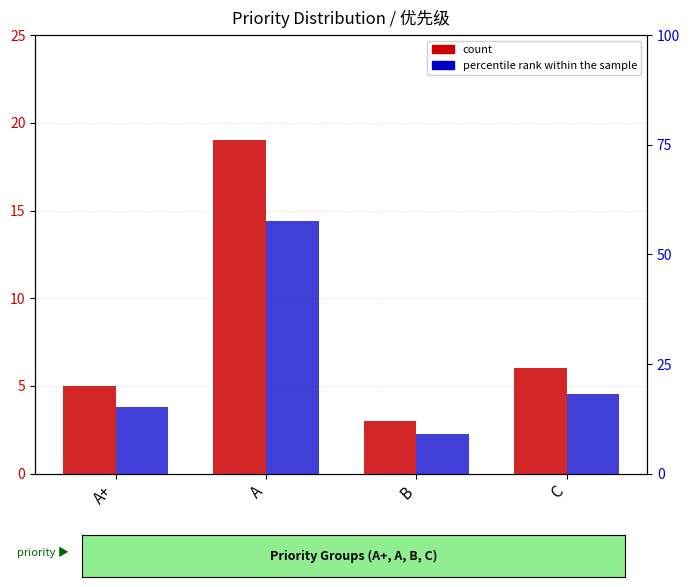

Where does the count series first go above 6?

A